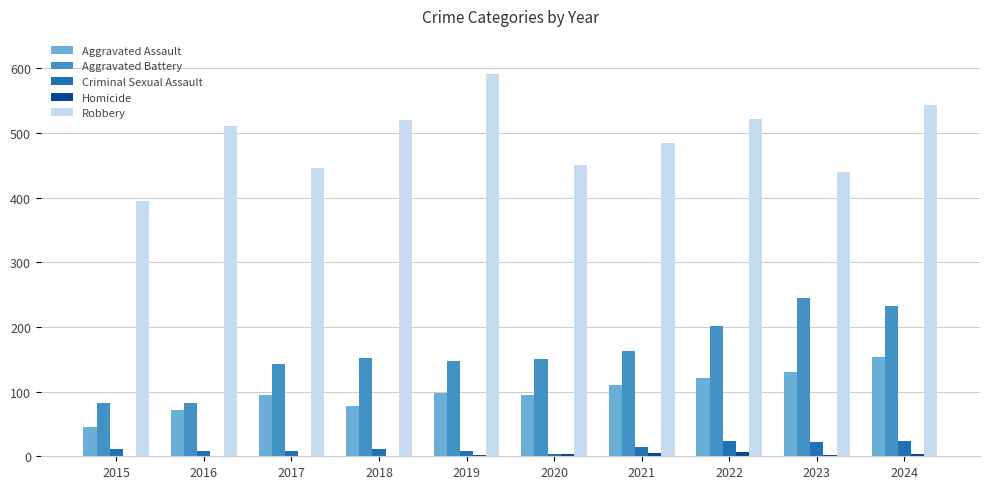

What is the total value across all series at 2016?

672